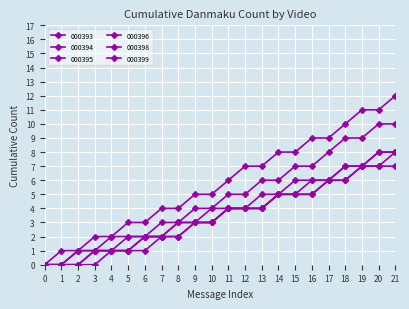

Does the chart have visible grid lines?

Yes